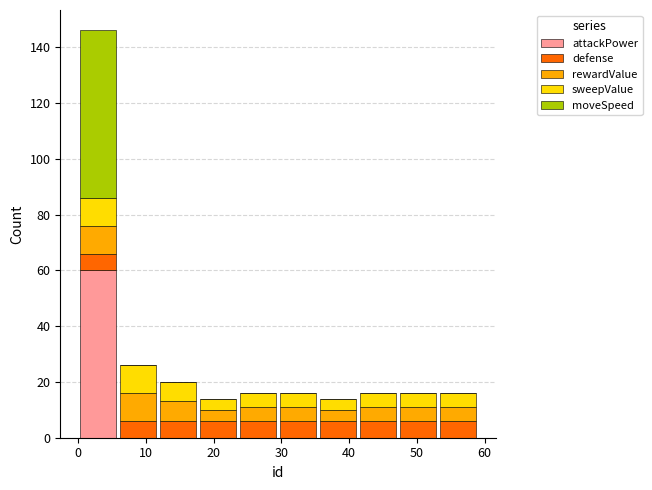

Reading left to right, transcribe this chart: for each stacked bar, give the range it covers on the x-axis and its total height. Neither the bar edges nor the heights are printed on the chart, so give them approximately, as read against the axes.

0.0 to 5.9: 146
5.9 to 11.8: 26
11.8 to 17.7: 20
17.7 to 23.6: 14
23.6 to 29.5: 16
29.5 to 35.4: 16
35.4 to 41.3: 14
41.3 to 47.2: 16
47.2 to 53.1: 16
53.1 to 59.0: 16